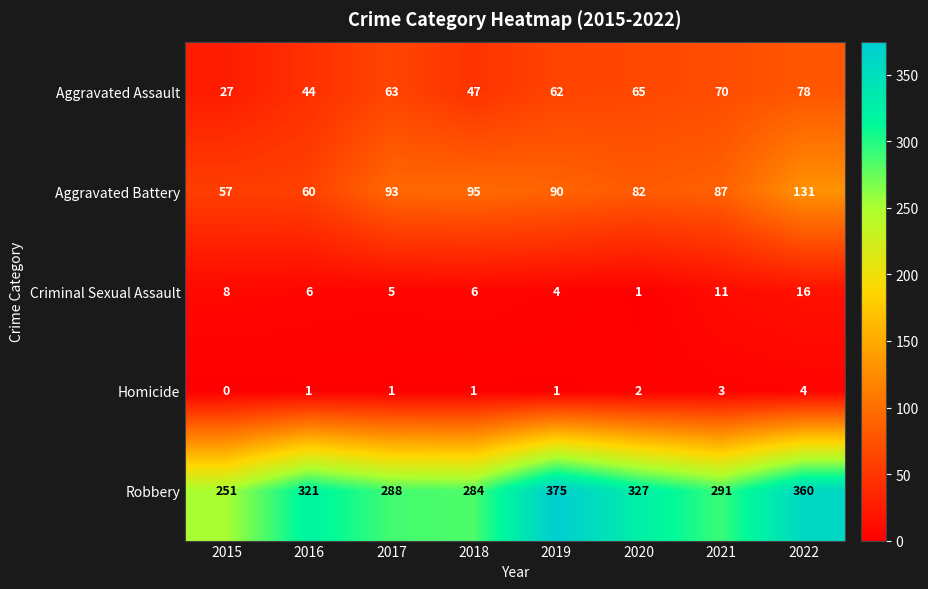

At which category is the sum across all series the highest?

2022